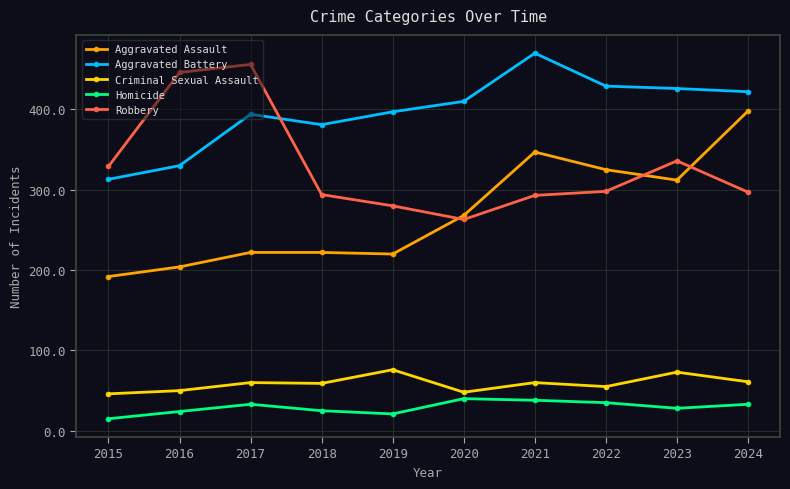

List the series in order of their peak value, lowest first.

Homicide, Criminal Sexual Assault, Aggravated Assault, Robbery, Aggravated Battery